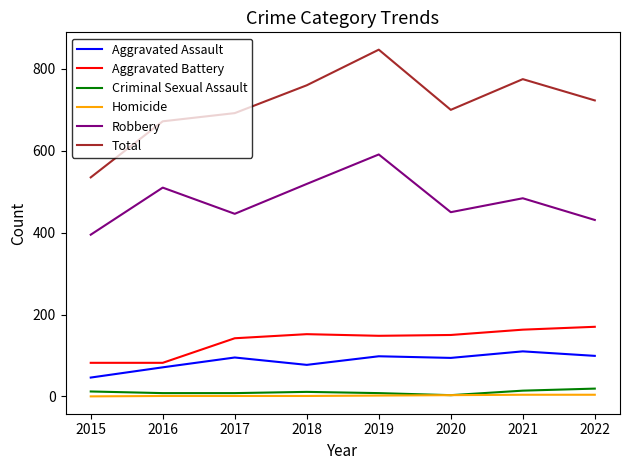

Which series has the largest total across all categories?

Total